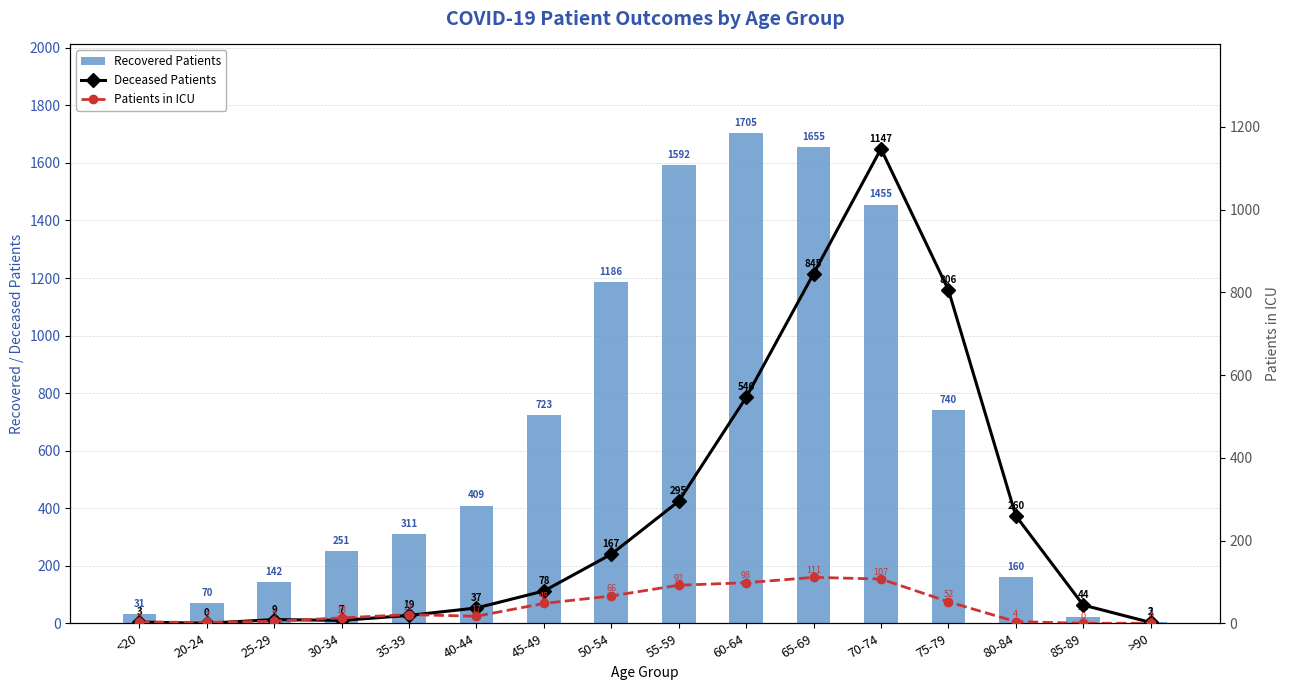

Are the bars horizontal?

No